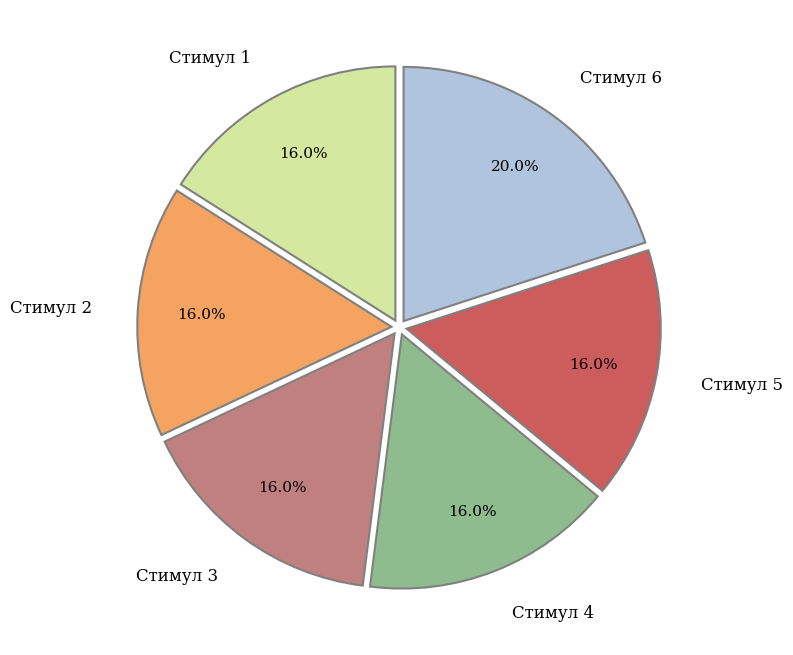

To the nearest percent, what is the difference between the Стимул 4 and Стимул 6 slice percentages?

4%